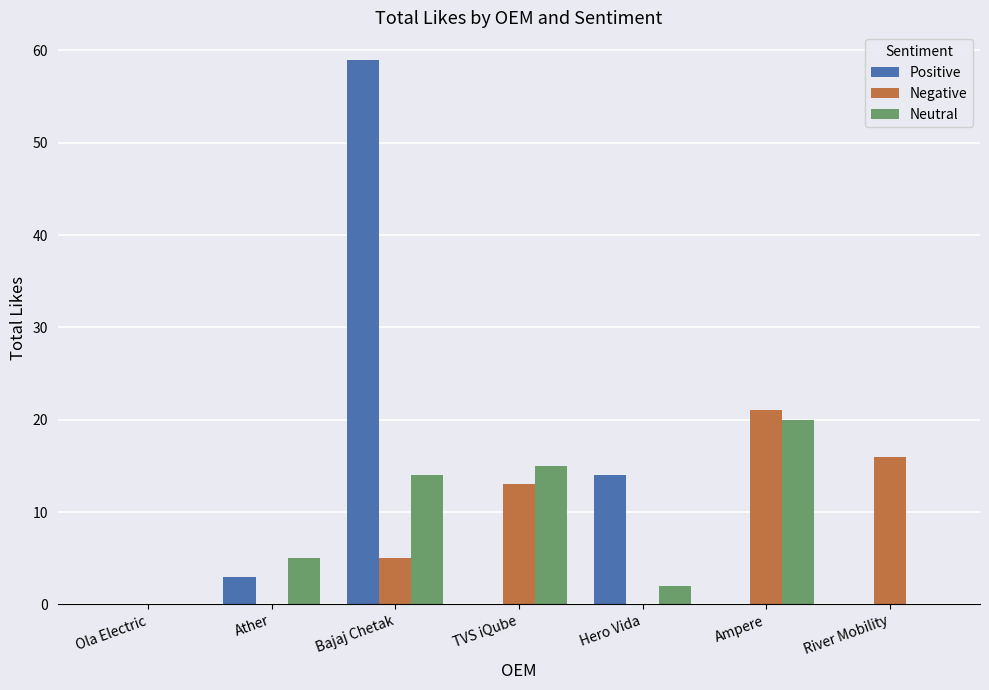

Which category has the highest value in the Neutral series?

Ampere